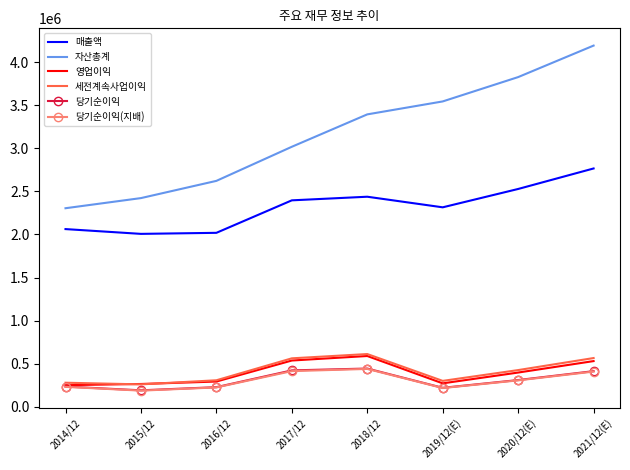

Which series has the widest spread of values?

자산총계